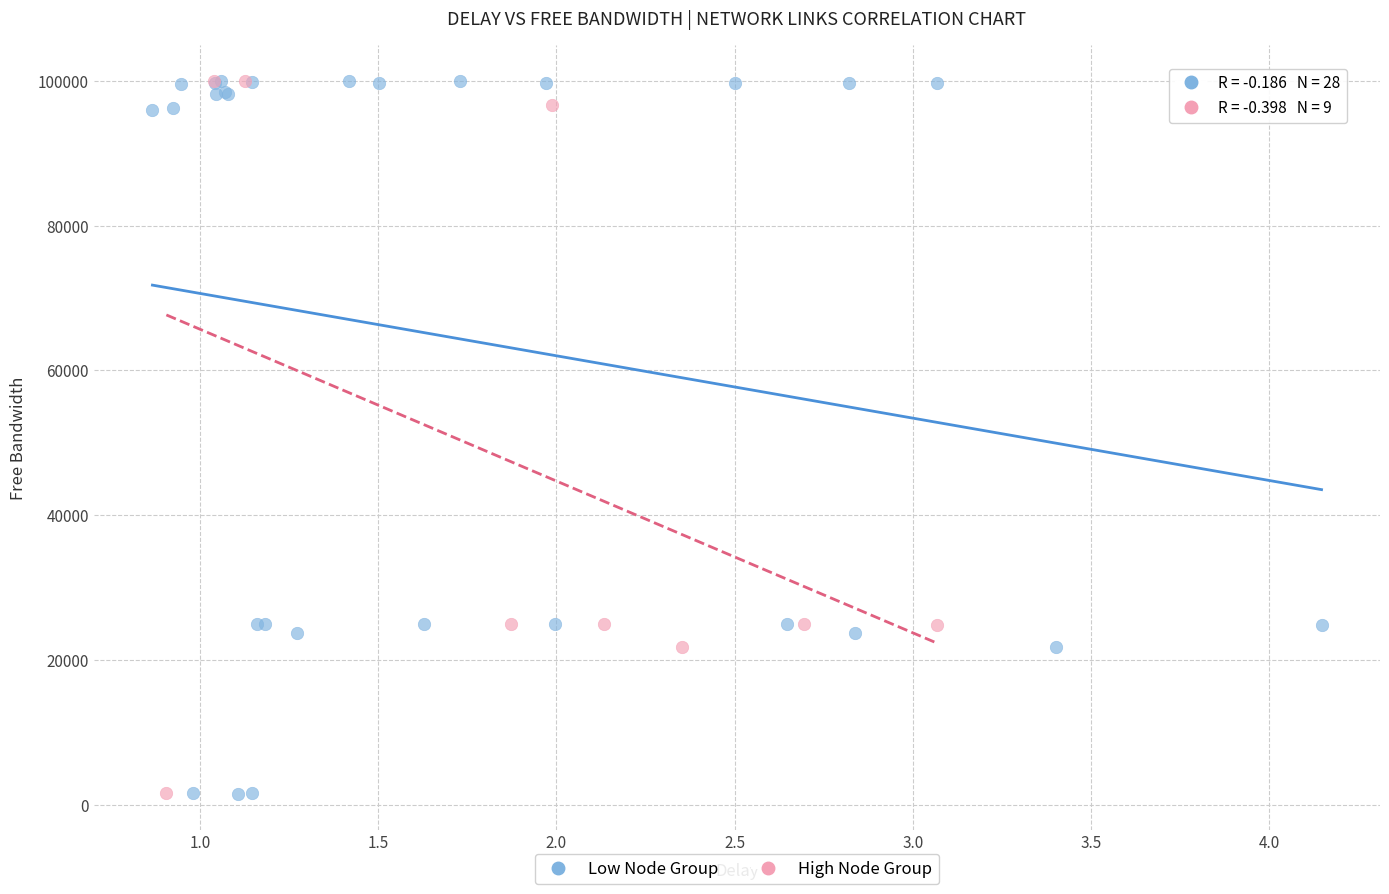

Which series has the widest spread of Y values?

Low Node Group